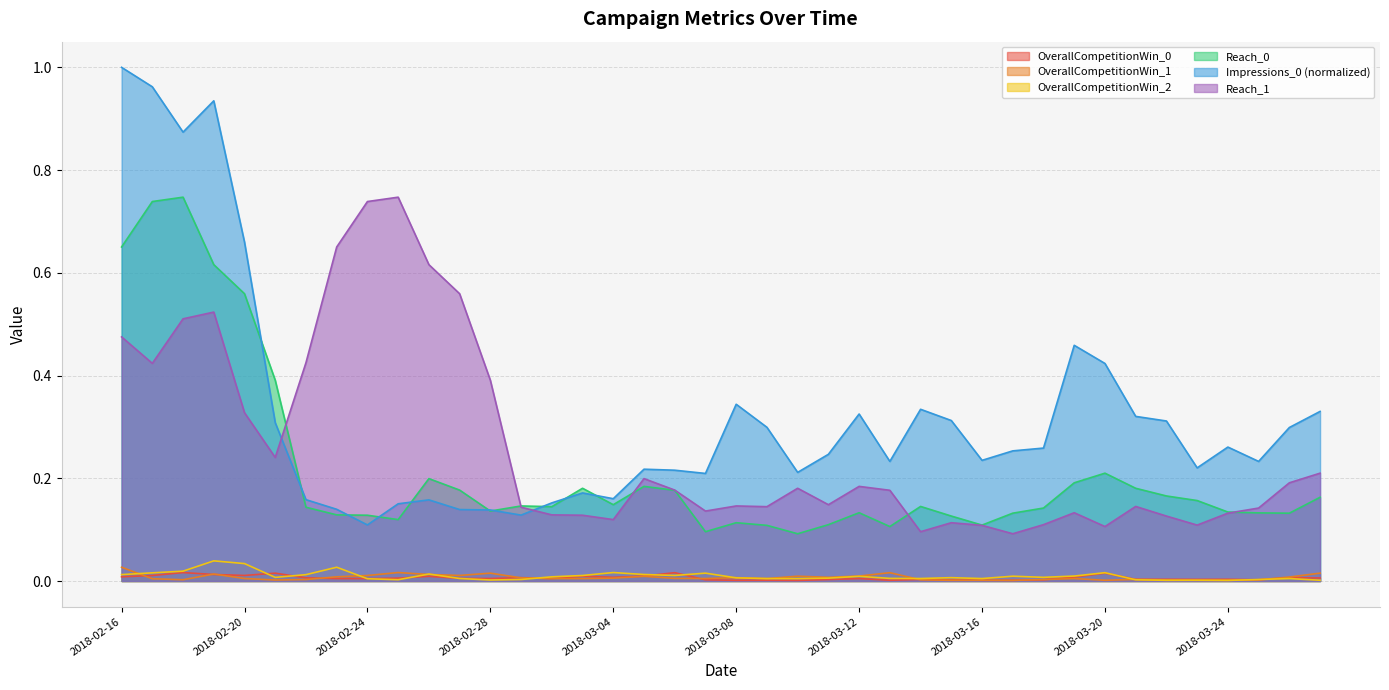

Which series has the largest total across all categories?

Impressions_0